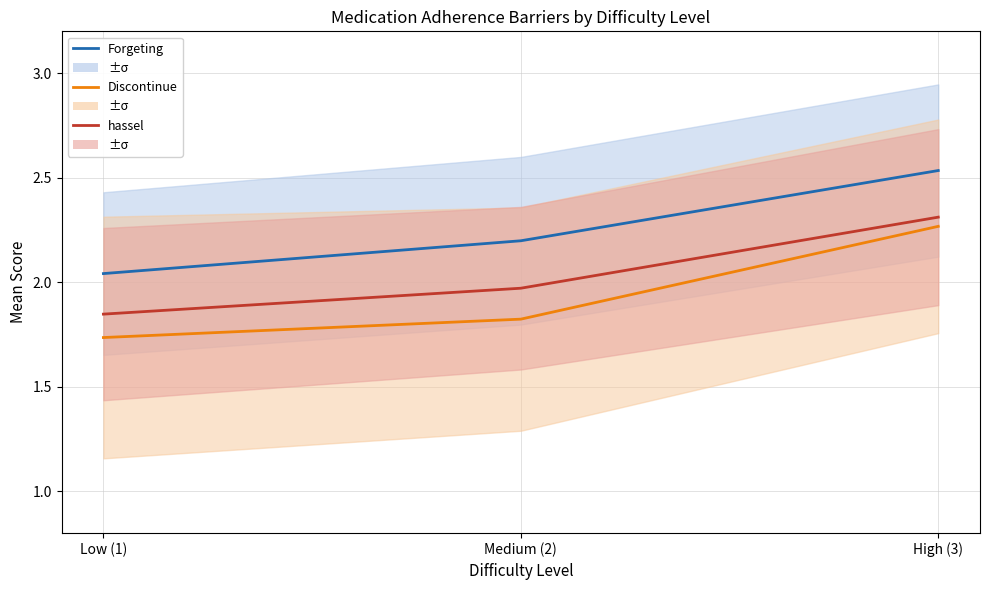

Rank the series at Low (1) from lowest to highest value.

Discontinue, hassel, Forgeting